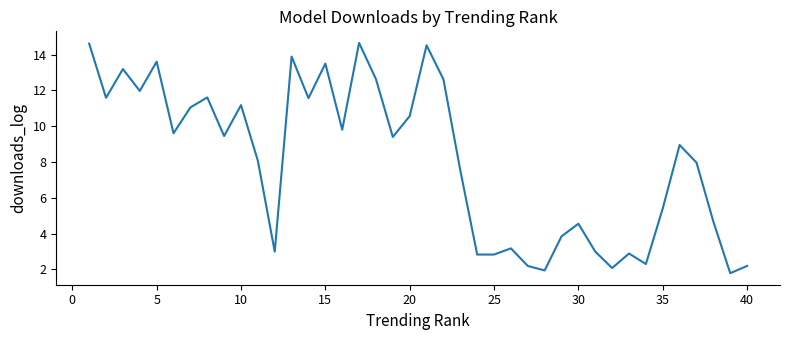

What is the smallest value displayed?

1.8